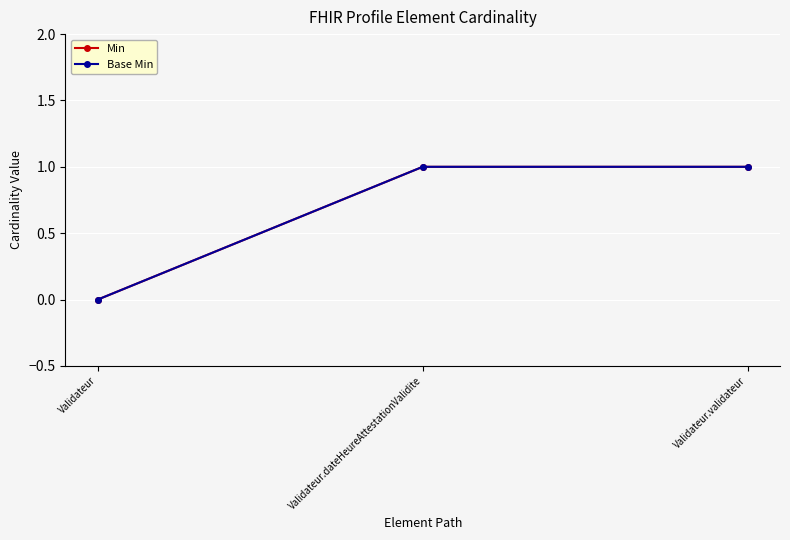

The Min series shows 2 at Validateur.dateHeureAttestationValidite. True or false?

False